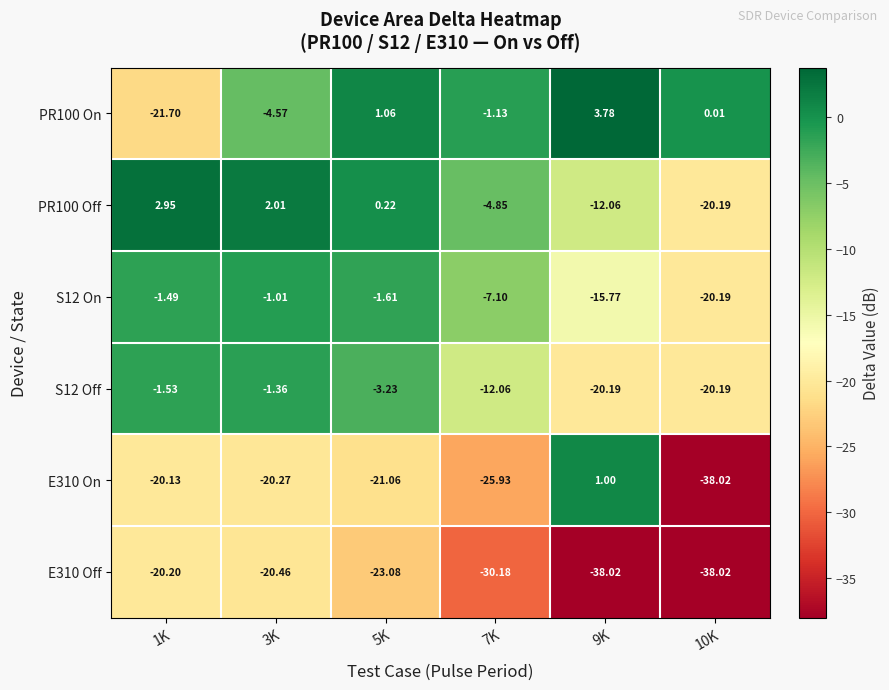

Is the value of PR100 Off at 1K greater than the value of E310 Off at 10K?

Yes